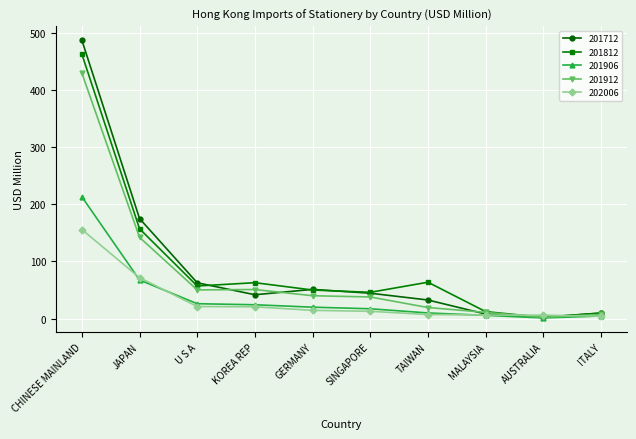

What is the greatest value displayed?

487.8